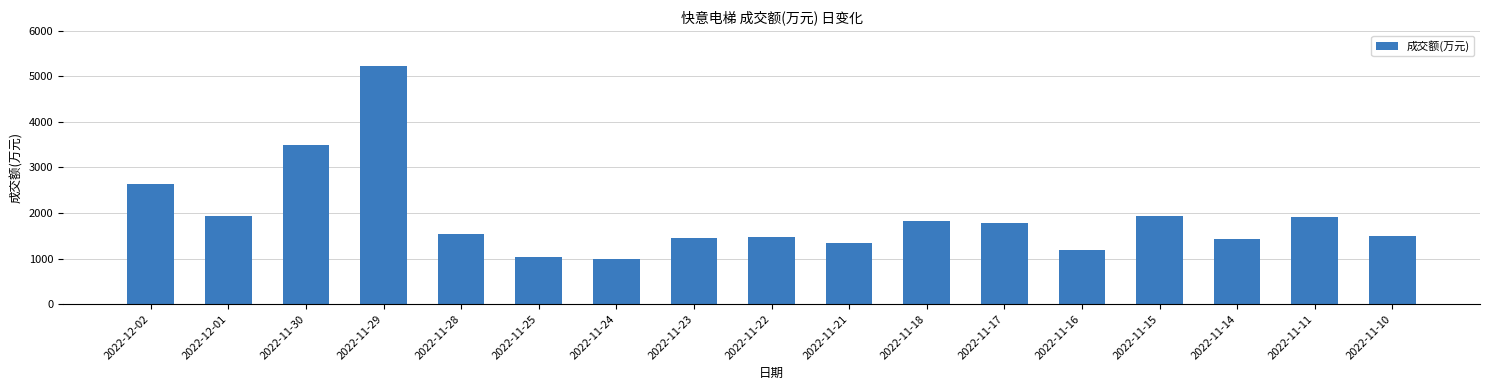

What is the change in value from 2022-11-30 to 2022-11-29?

+1743